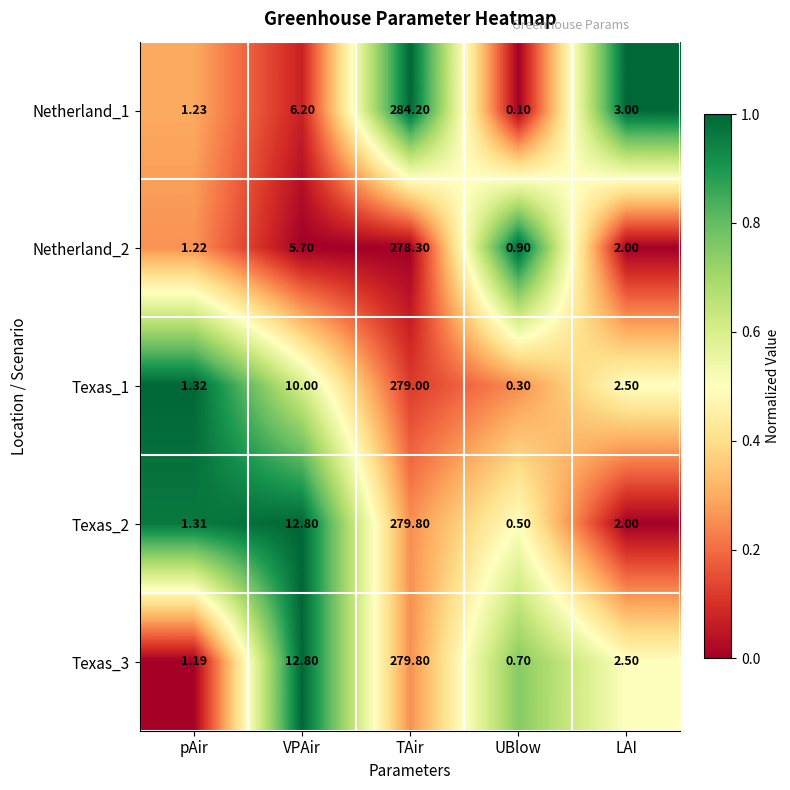

Which category has the highest value in the Netherland_1 series?

TAir